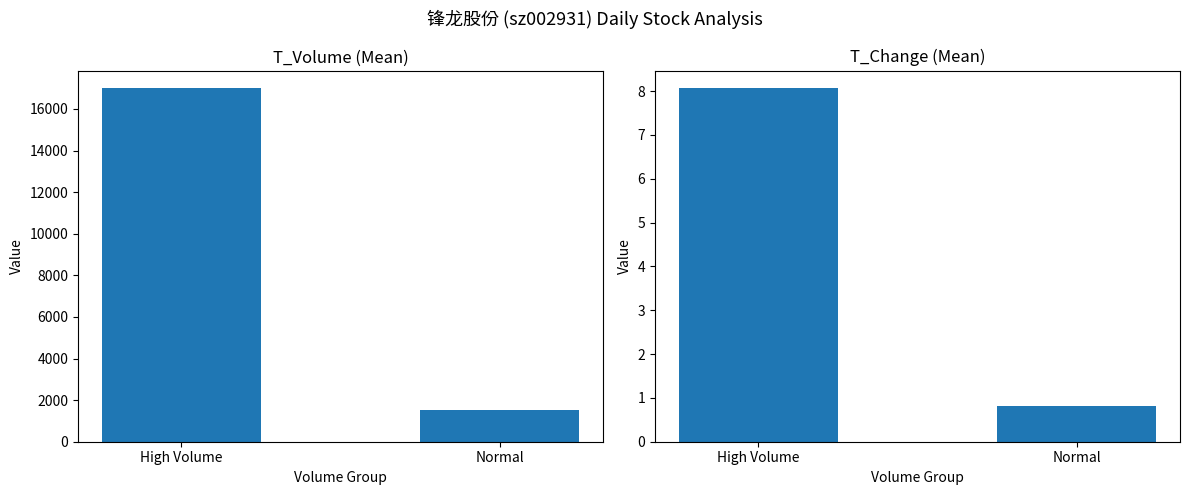

At which label is t_volume closest to 9250?

Normal